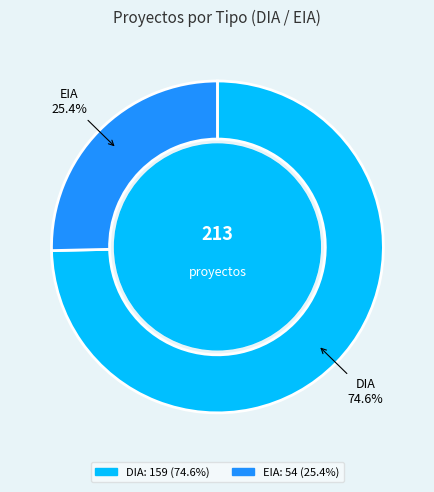

To the nearest percent, what percentage of the pie is DIA?

75%